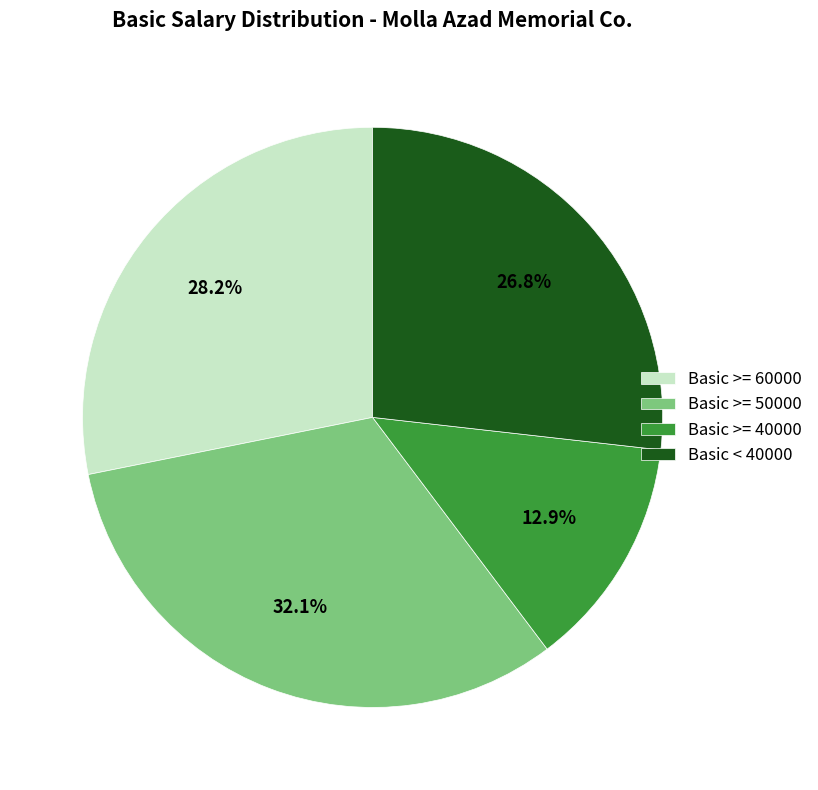

How many segments does this pie chart have?

4